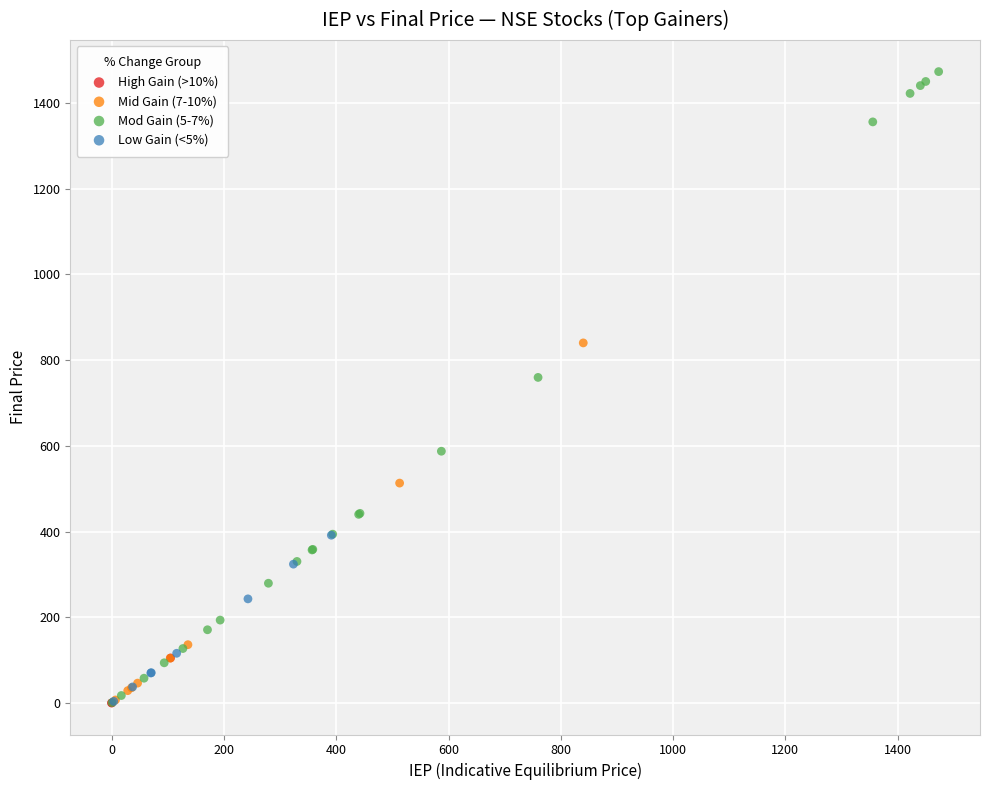

Which series reaches the maximum Y coordinate?

Mod Gain (5-7%)